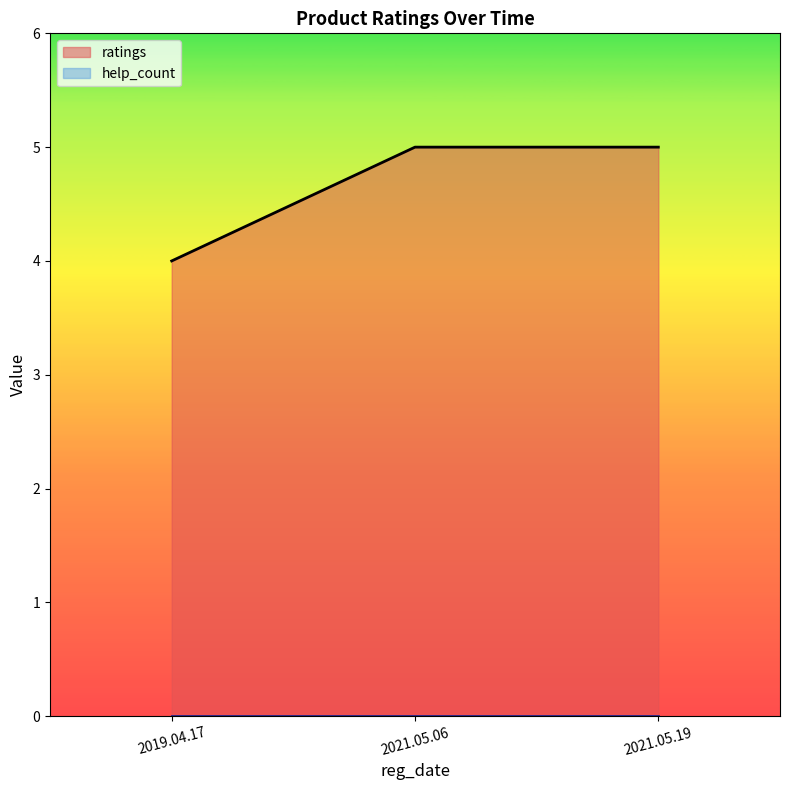

Reading left to right, extract all data points from this chart.

4	5	5